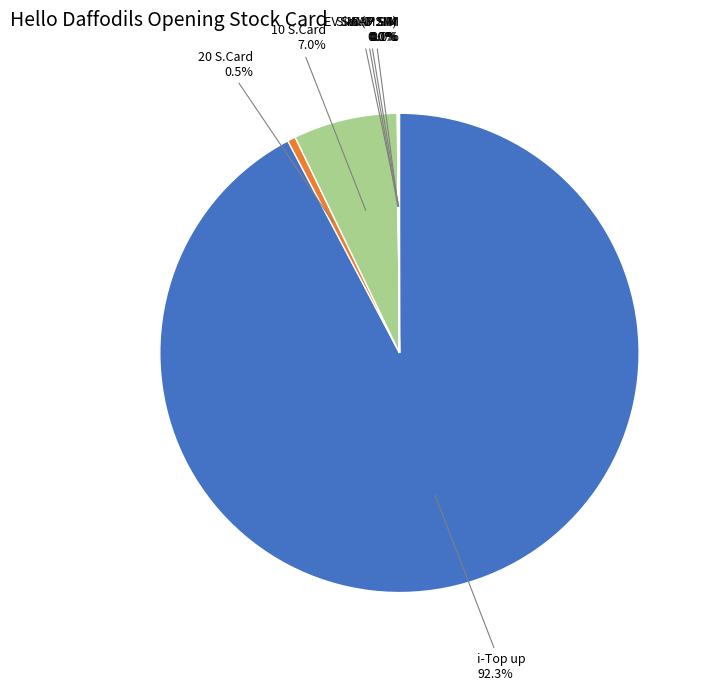

Is there any slice that represents more than half of the pie?

Yes